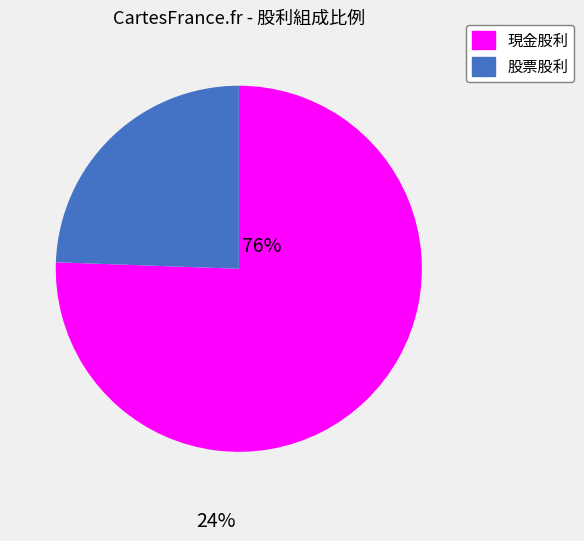

Which slice is the smallest?

股票股利